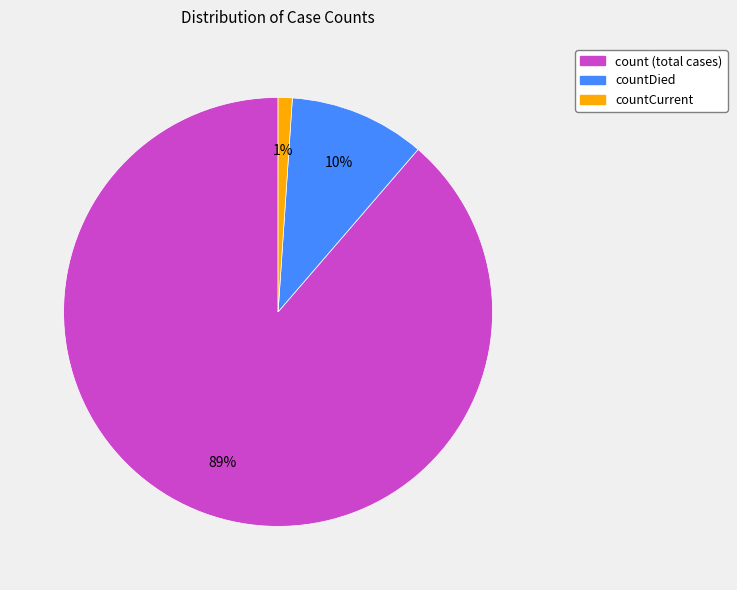

Between countDied and count (total cases), which is larger?

count (total cases)